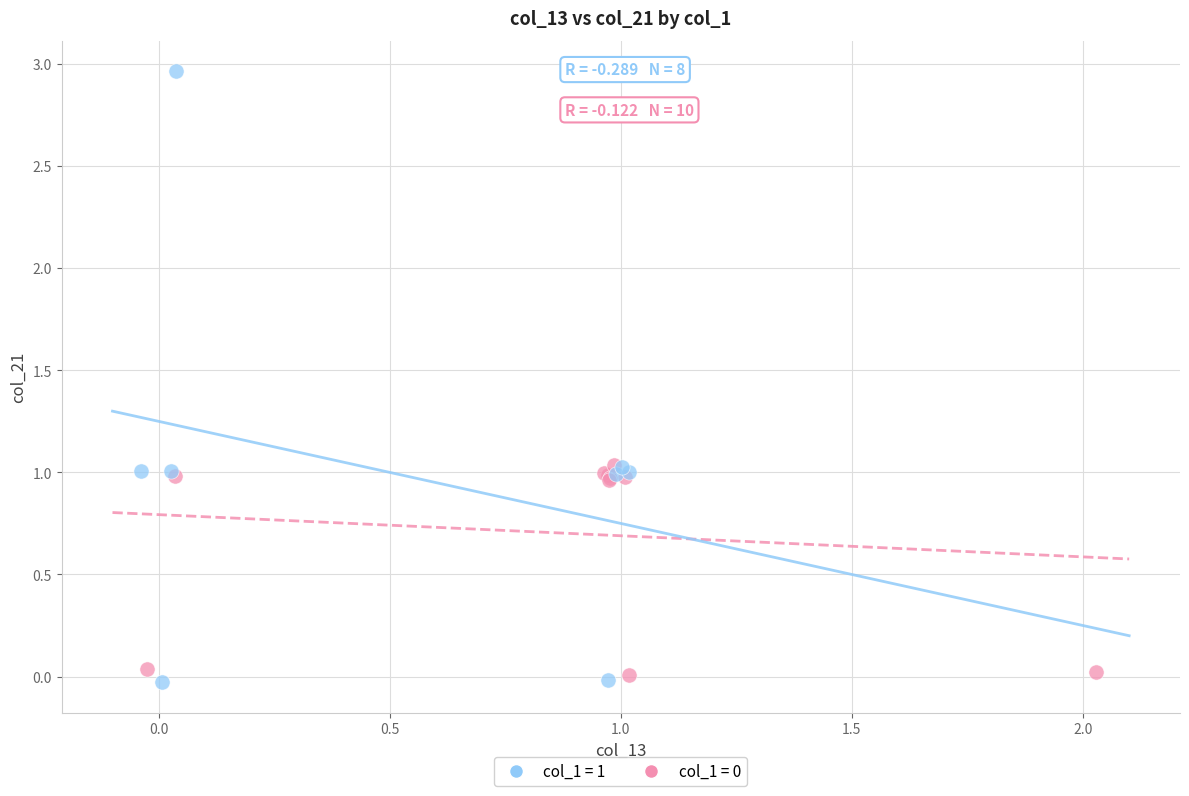

Which series has the largest Y range (max minus min)?

col_1 = 1